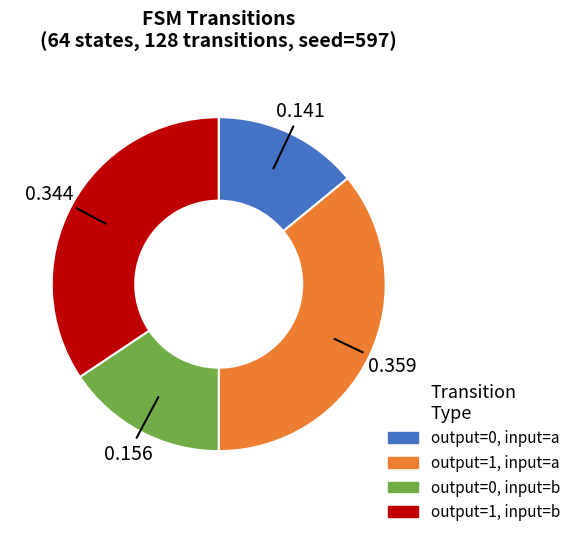

Rank the categories by value from lowest to highest.

output=0, input=a, output=0, input=b, output=1, input=b, output=1, input=a